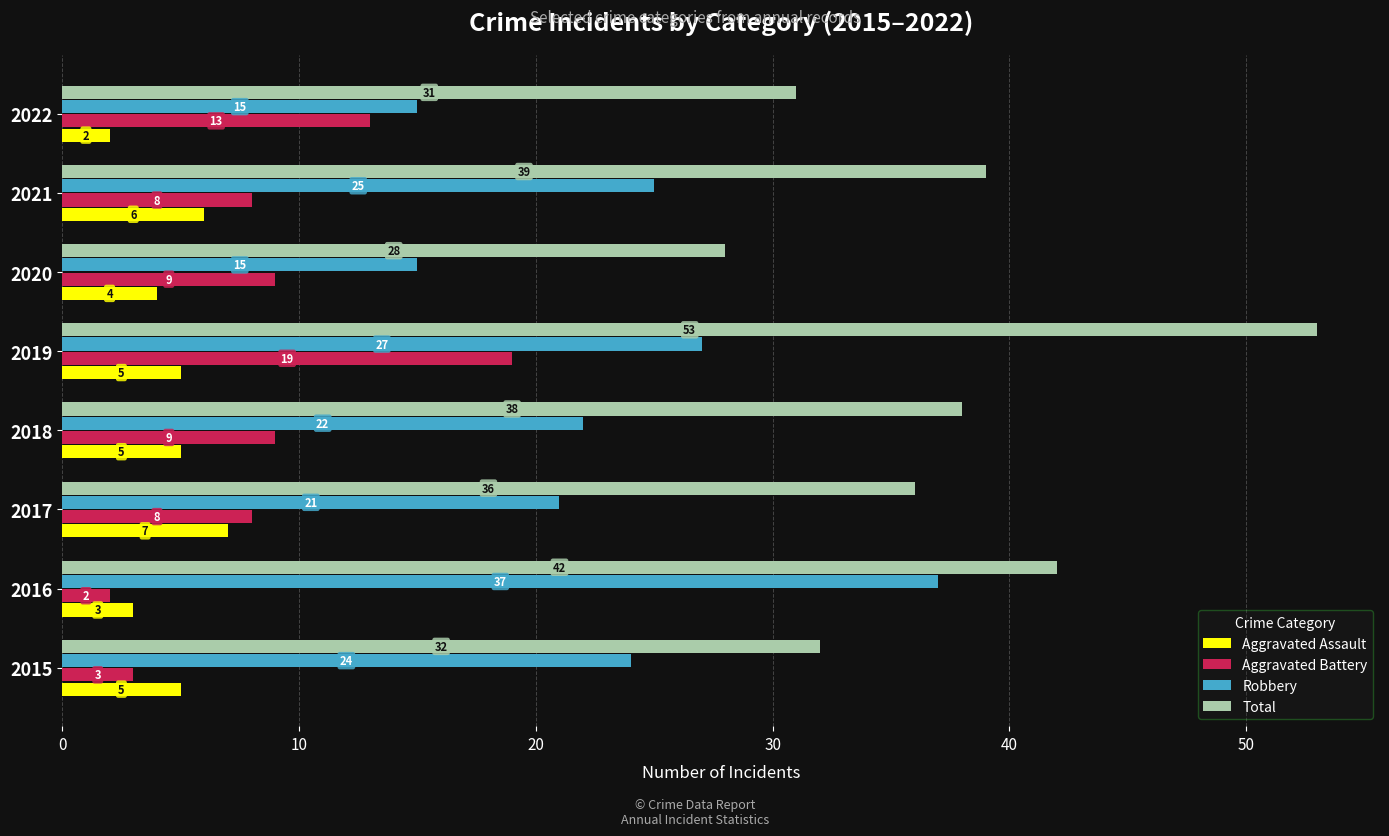

Which category has the lowest value in the Aggravated Battery series?

2016